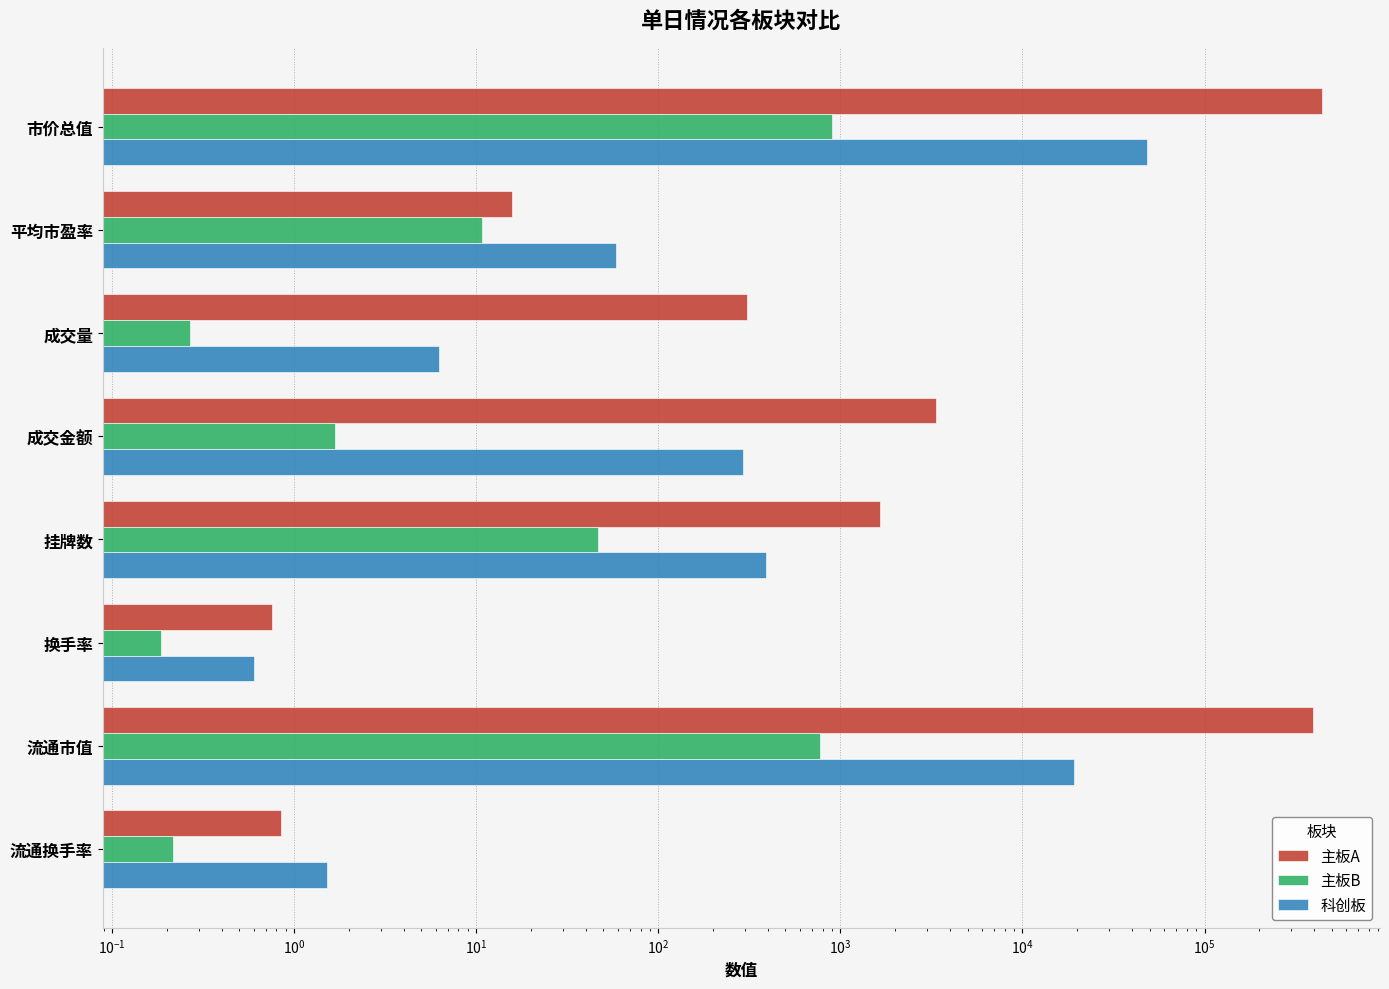

How many bars are there in total?

24